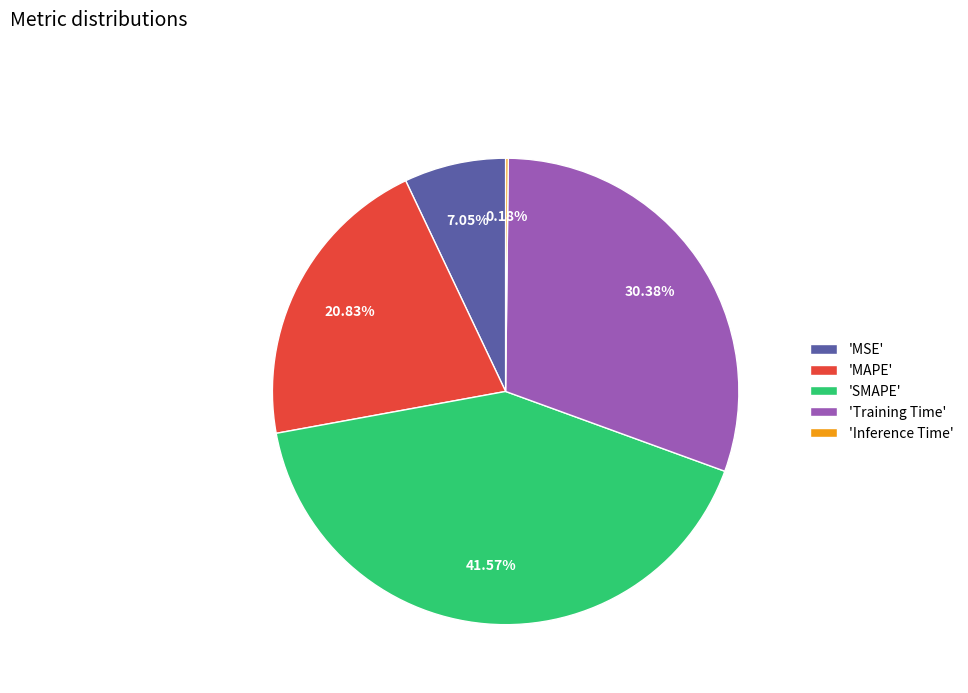

To the nearest percent, what is the difference between the largest and smallest slice percentages?

41%